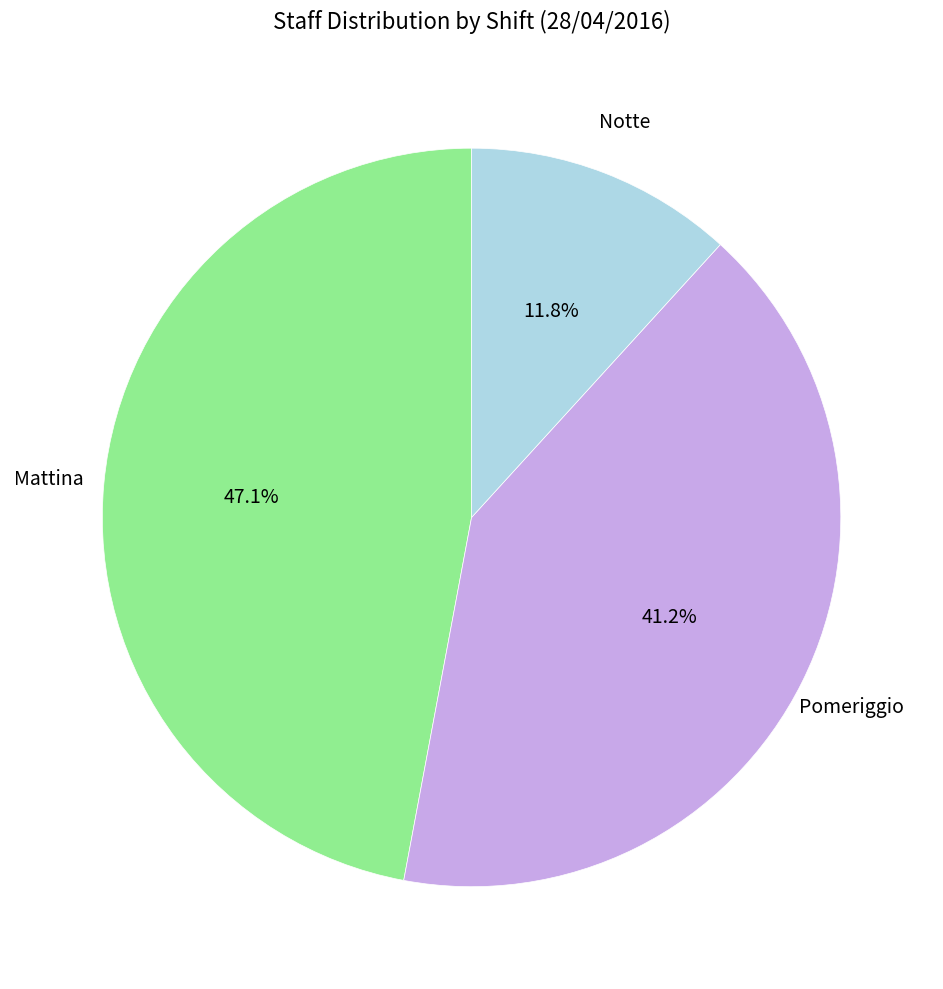

Is there any slice that represents more than half of the pie?

No